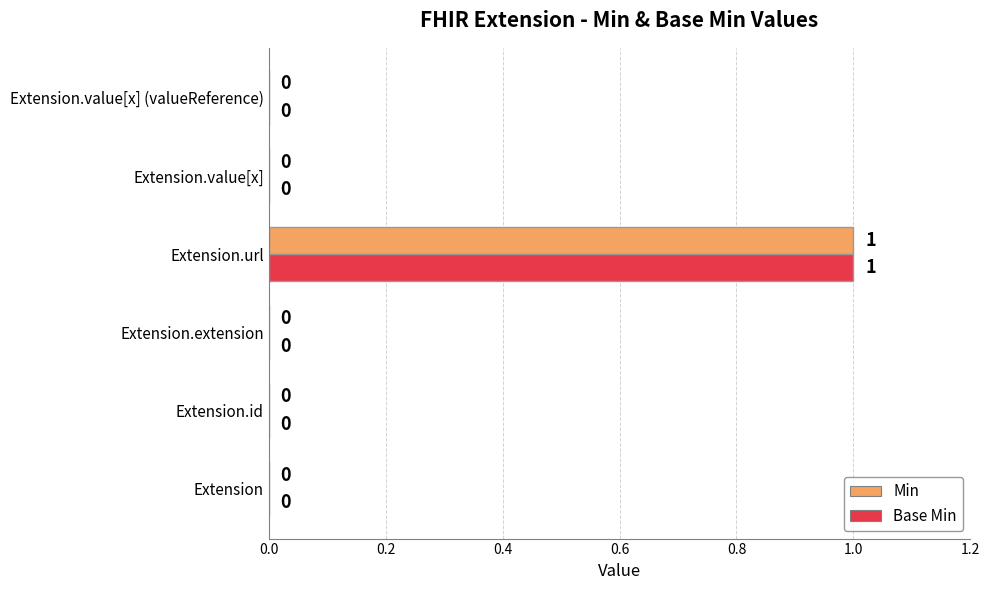

At which category is the sum across all series the highest?

Extension.url